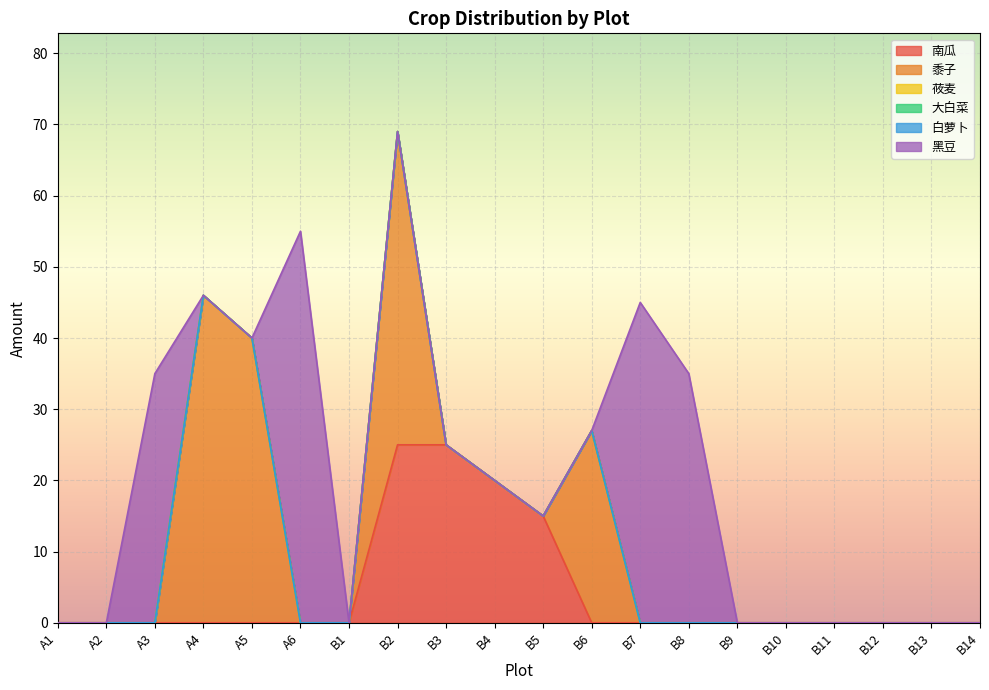

Where is 大白菜 nearest to the value 0?

A1